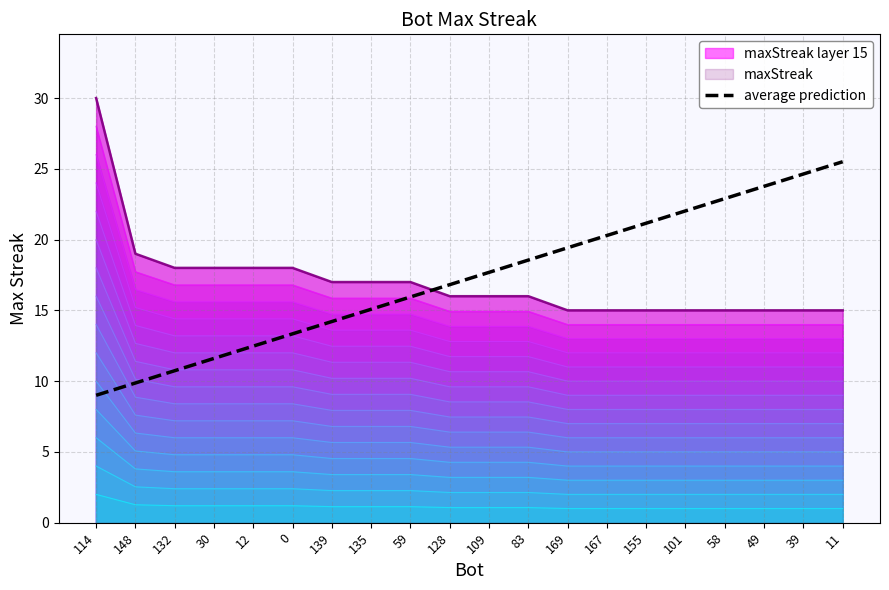

What is the sum of the values at 128 and 135?

31.9